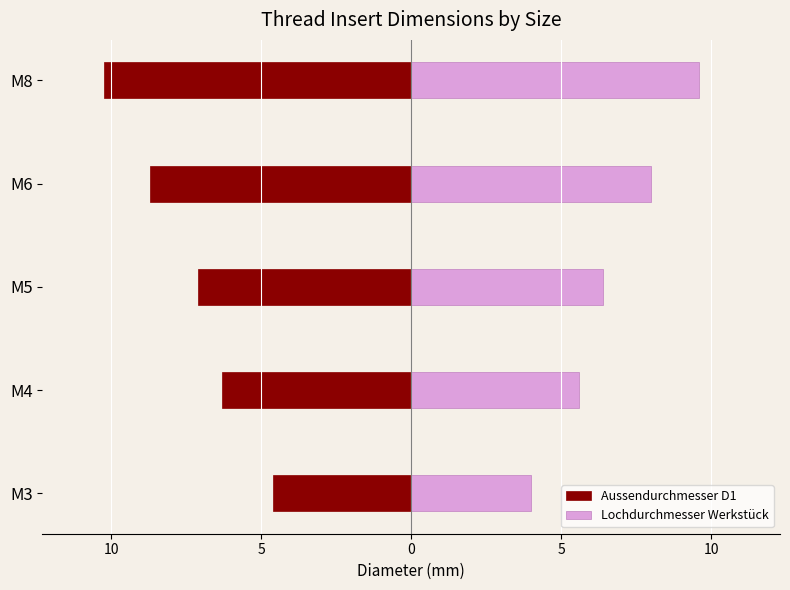

Does the chart contain stacked bars?

No